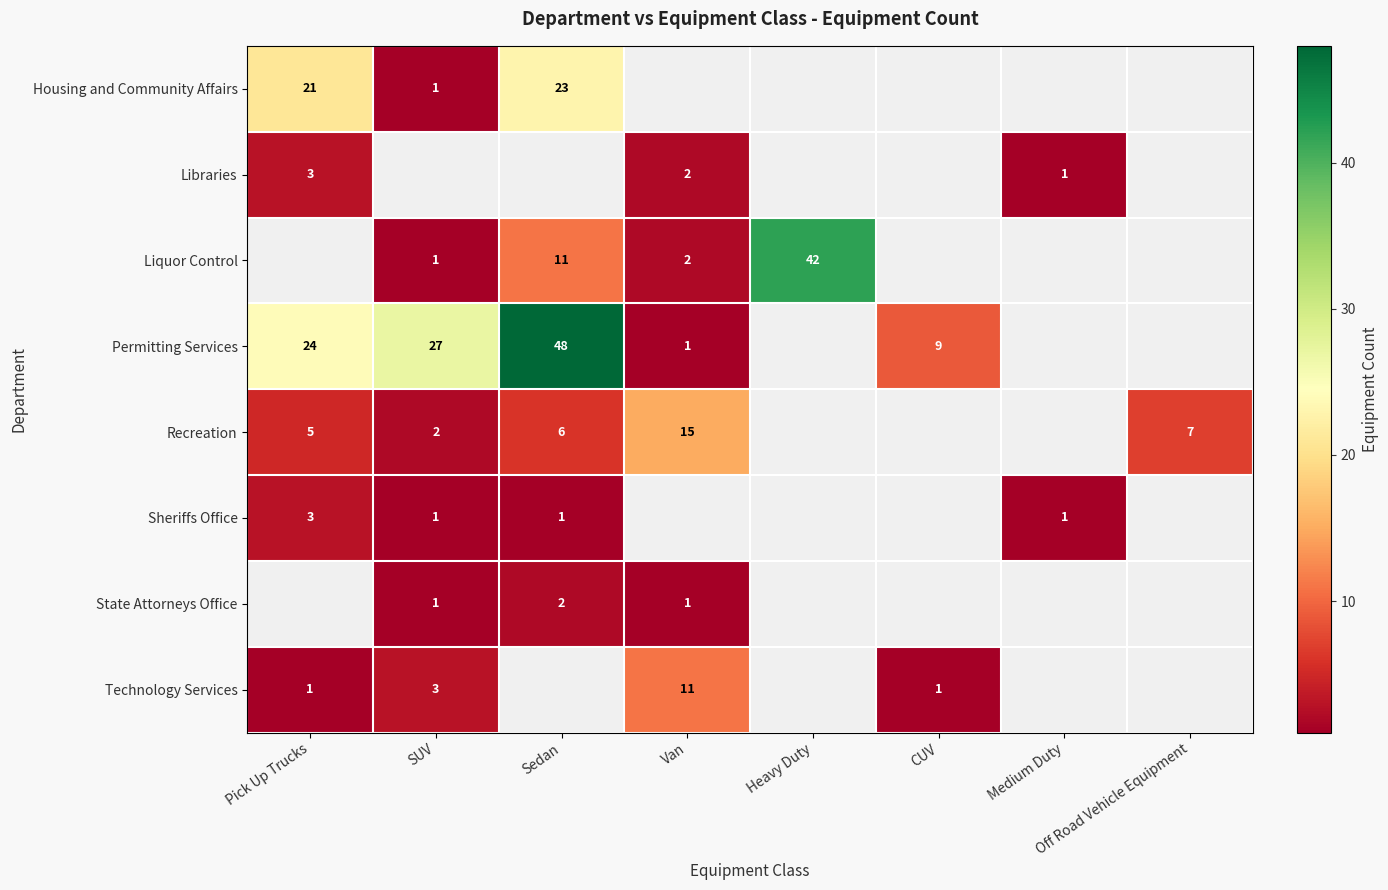

Which has a higher value, CUV or Sedan?

Sedan